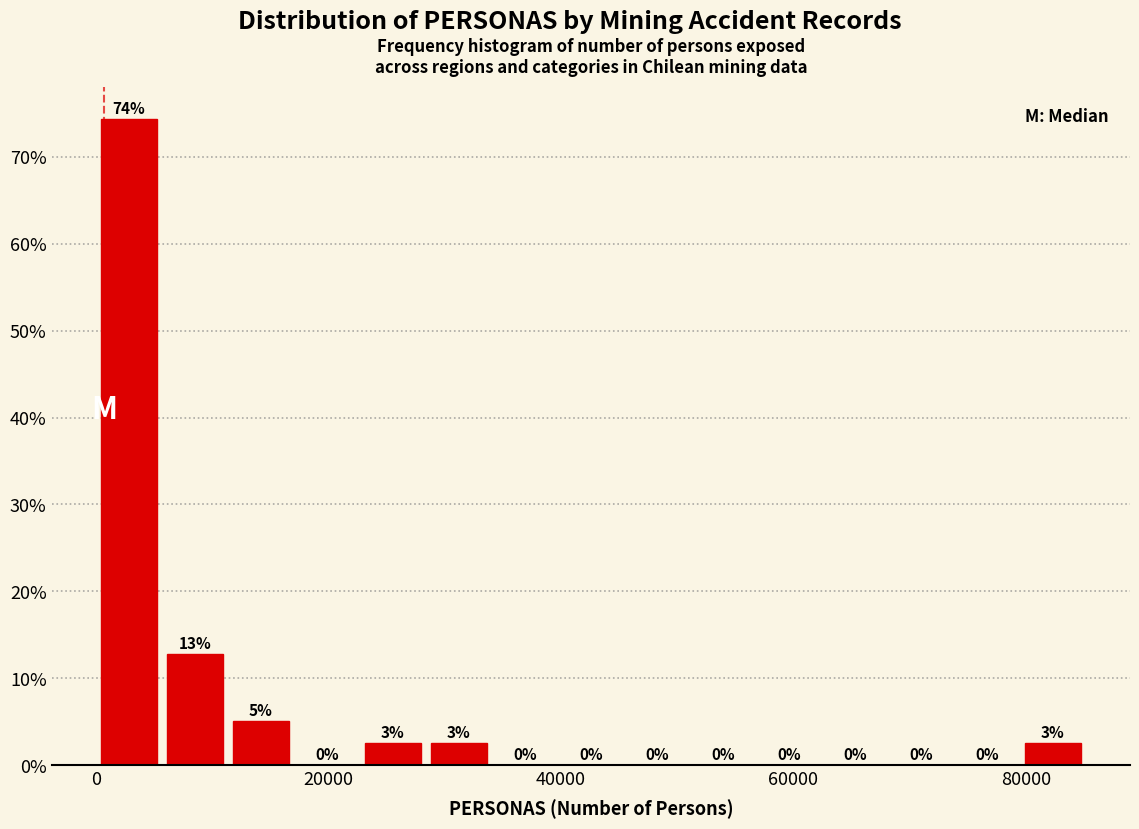

Read against the x-axis, roughly where is the centre of the tallest bar?

2000